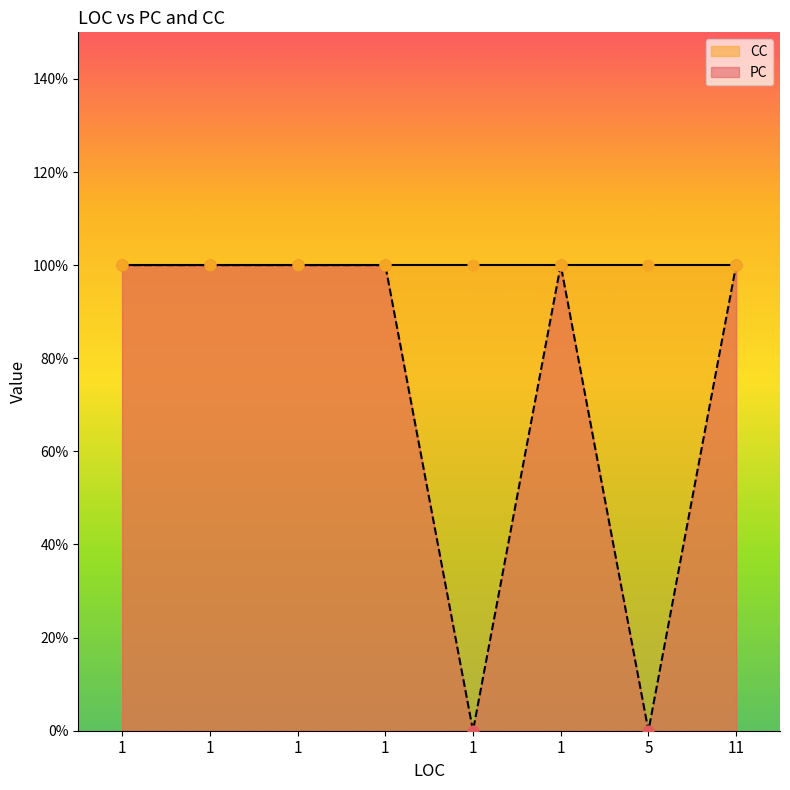

Between 11 and 1, which is larger?

11